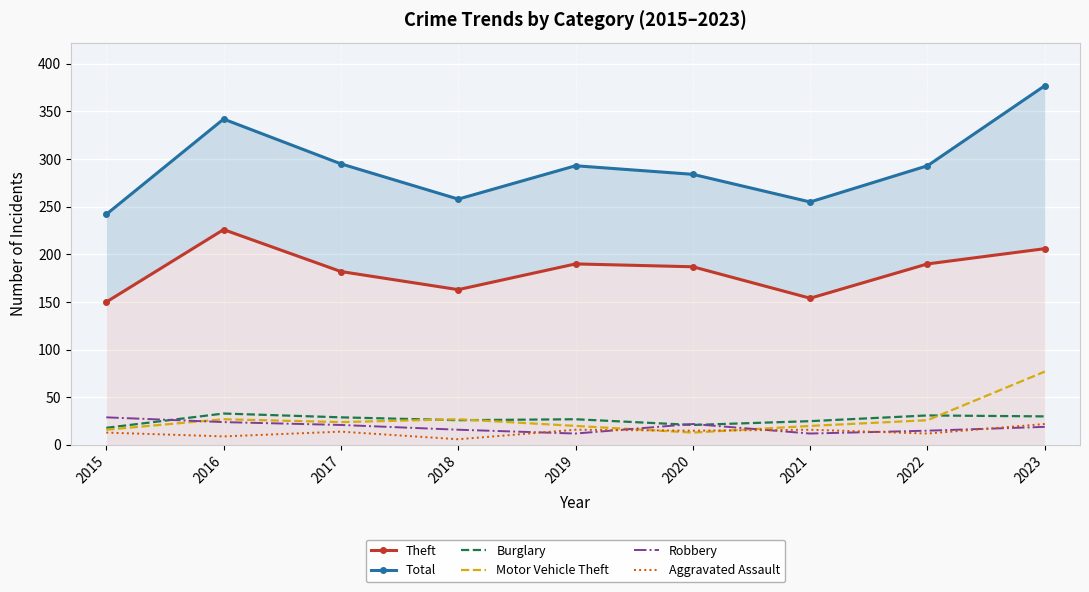

What is the minimum value shown in the chart?

6